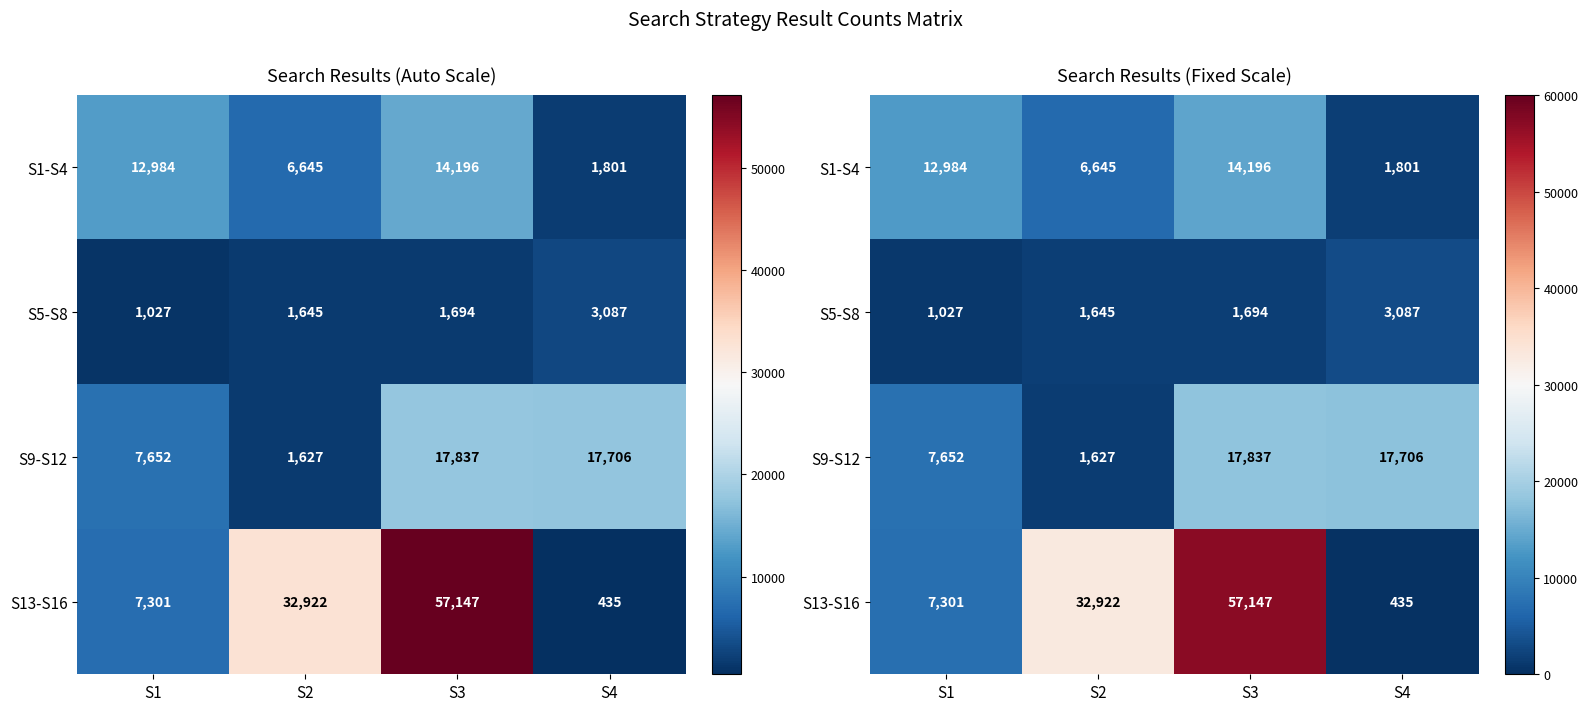

Count the number of categories in the chart.

4